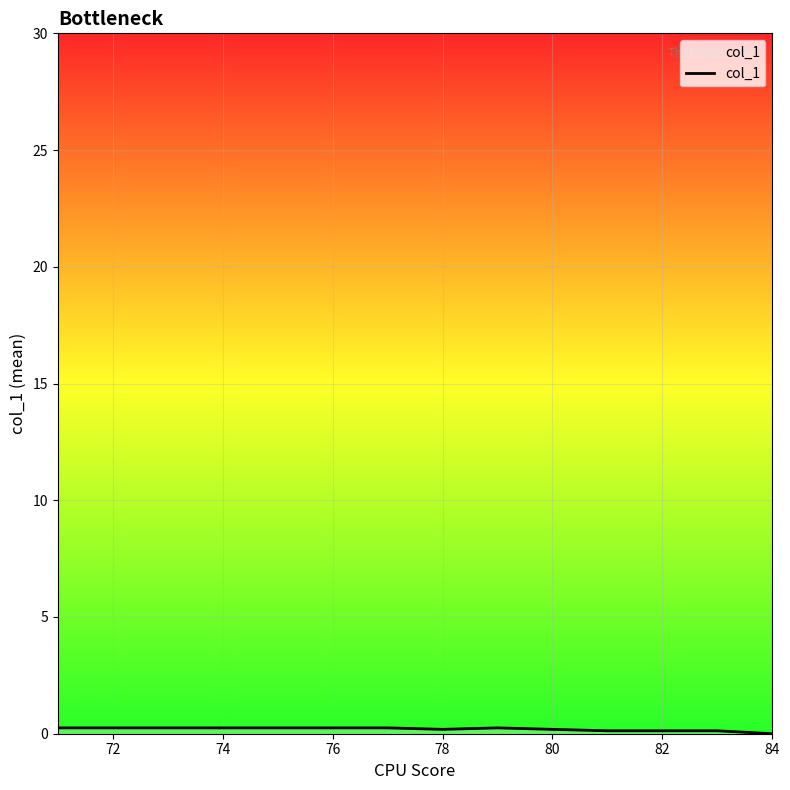

What is the sum of all values?

2.8